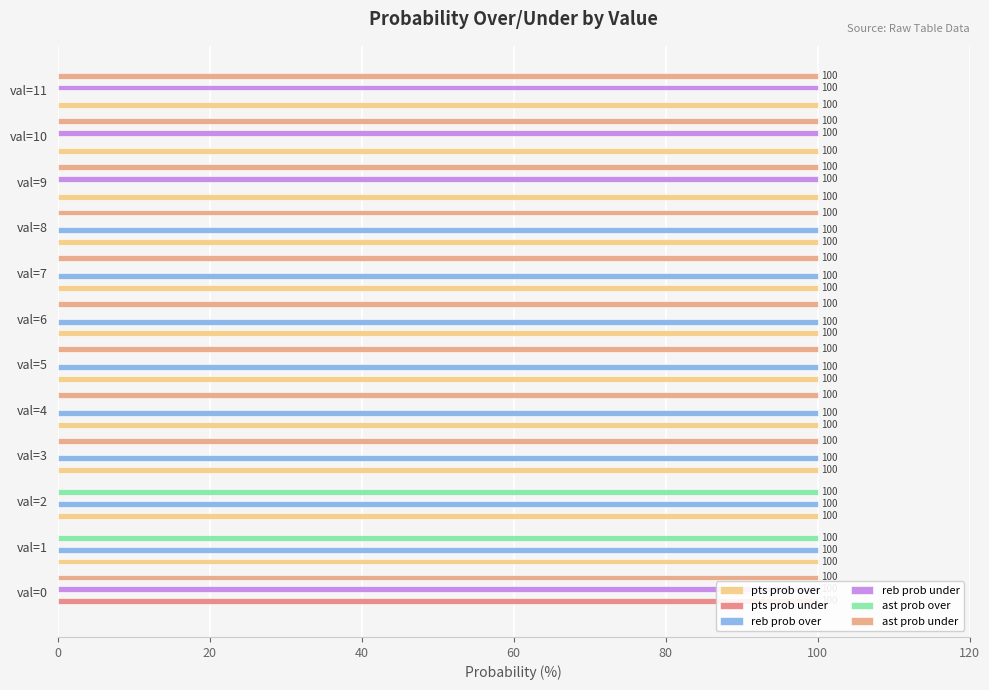

The pts prob over series shows 100 at 11. True or false?

True